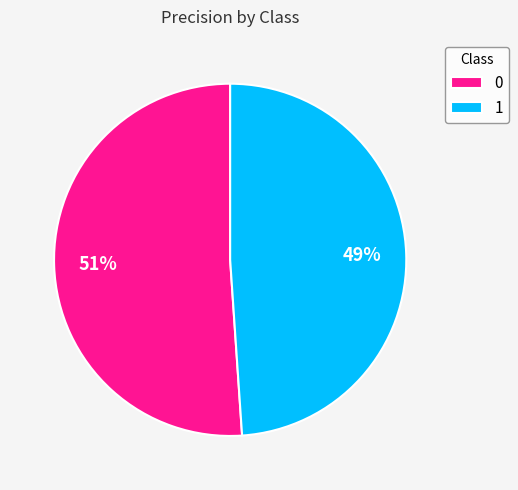

Do 0 and 1 together represent more than half of the pie?

Yes